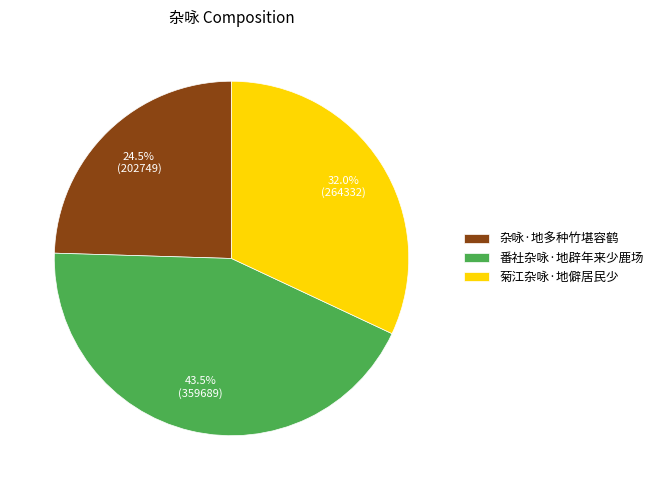

Rank the categories by value from lowest to highest.

杂咏·地多种竹堪容鹤, 菊江杂咏·地僻居民少, 番社杂咏·地辟年来少鹿场